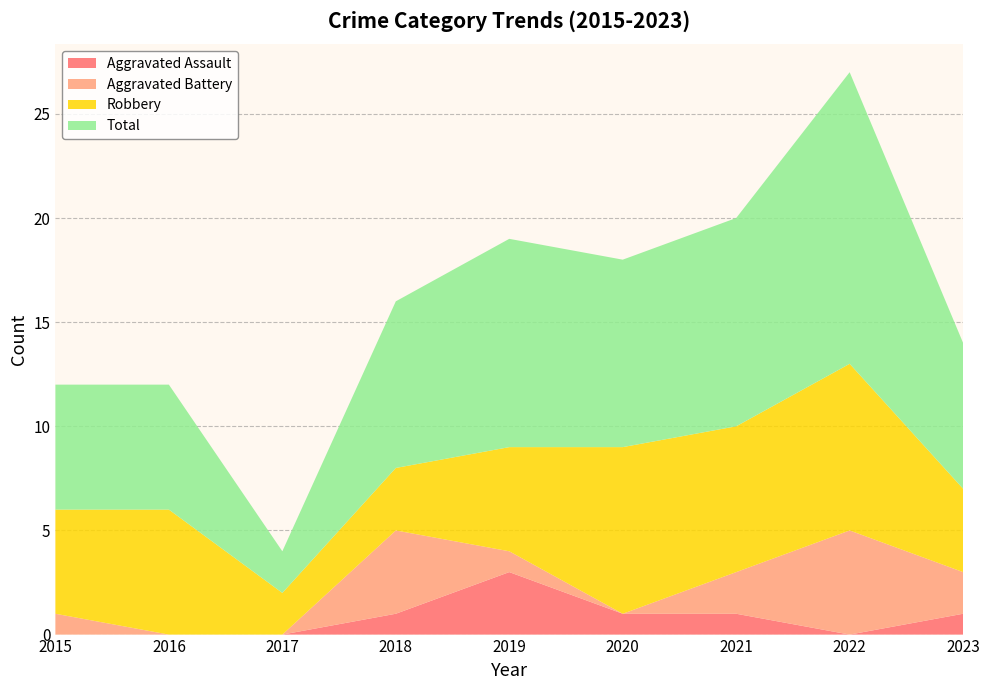

Reading left to right, list all the values displayed in this chart.

Aggravated Assault: 0	0	0	1	3	1	1	0	1
Aggravated Battery: 1	0	0	4	1	0	2	5	2
Robbery: 5	6	2	3	5	8	7	8	4
Total: 6	6	2	8	10	9	10	14	7